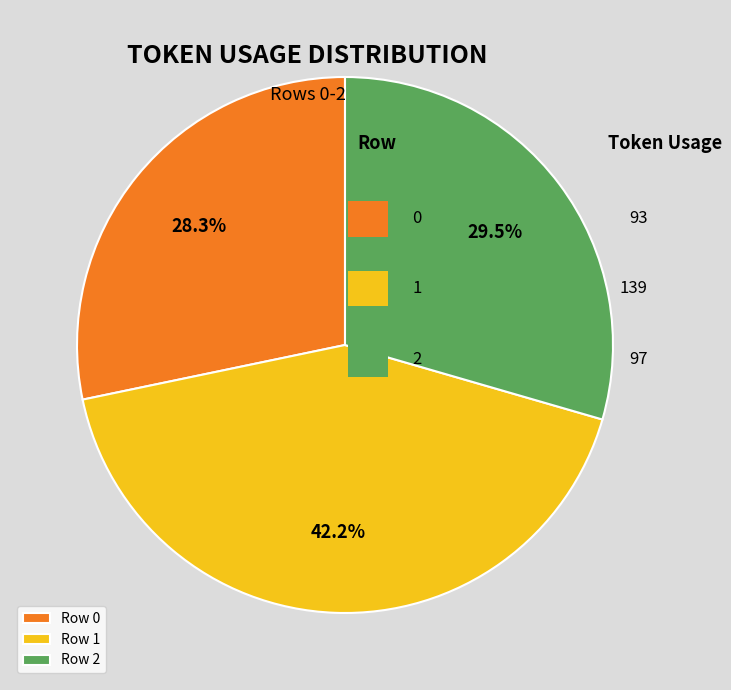

What portion of the pie excludes Row 1?

57.8%